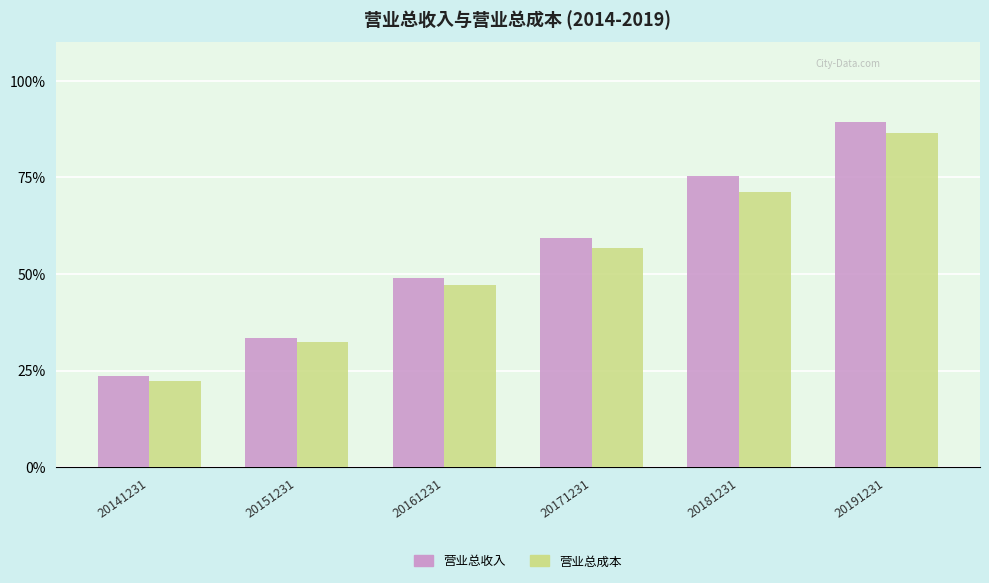

Rank the categories by 营业总收入 value from lowest to highest.

20141231, 20151231, 20161231, 20171231, 20181231, 20191231